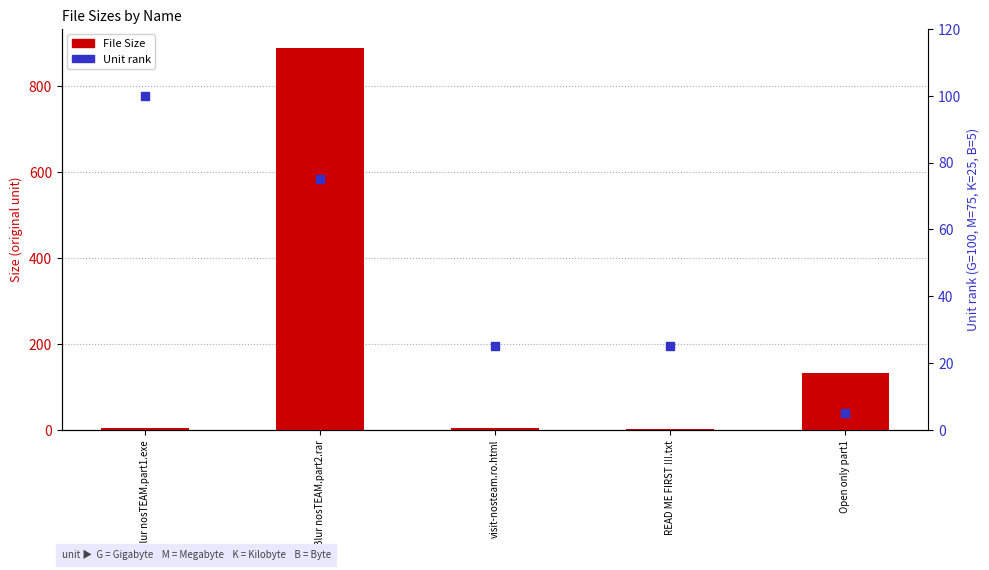

At which category is the sum across all series the highest?

Blur nosTEAM.part2.rar